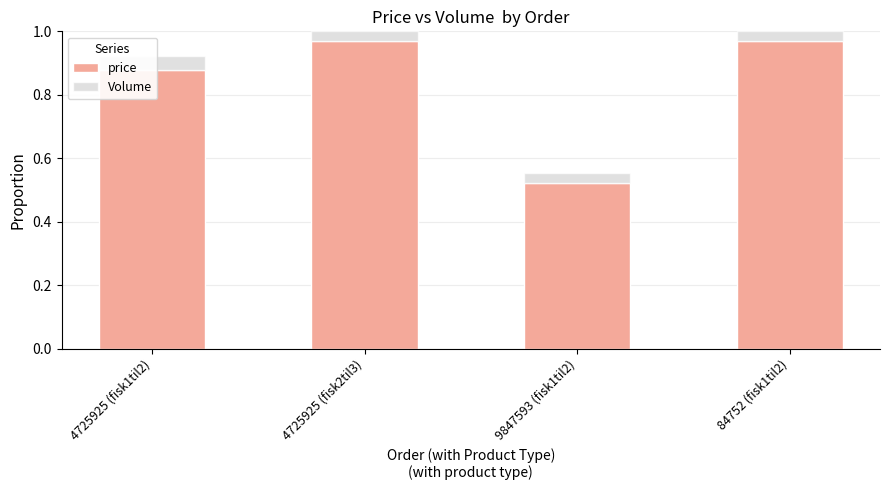

List the labels in order of Volume value, largest first.

4725925 (fisk1til2), 4725925 (fisk2til3), 9847593 (fisk1til2), 84752 (fisk1til2)